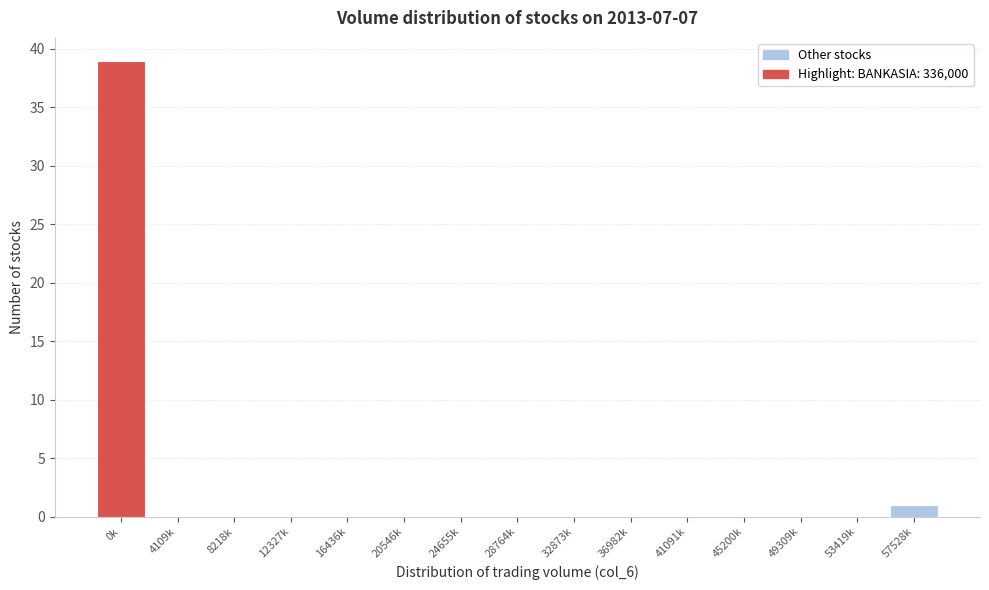

Reading left to right, extract all data points from this chart.

0k=39	4109k=0	8218k=0	12327k=0	16436k=0	20546k=0	24655k=0	28764k=0	32873k=0	36982k=0	41091k=0	45200k=0	49309k=0	53419k=0	57528k=1